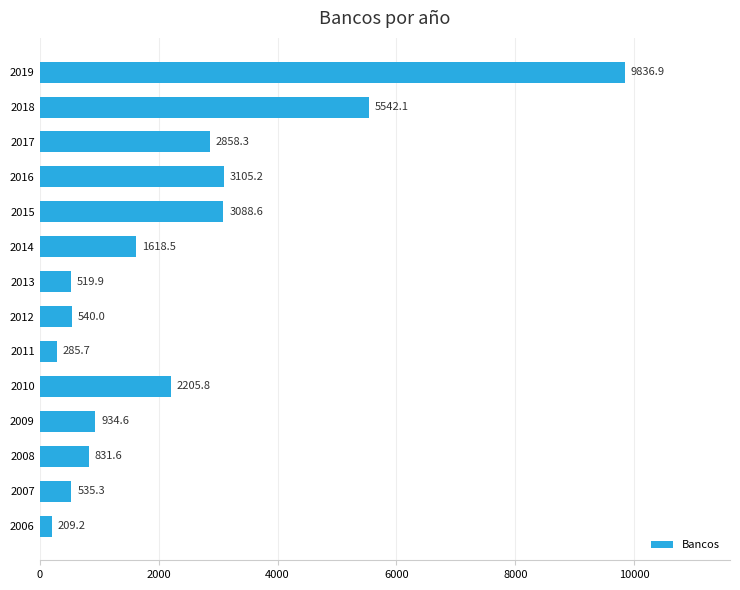

True or false: the data shows 2556.1 at 2018.

False